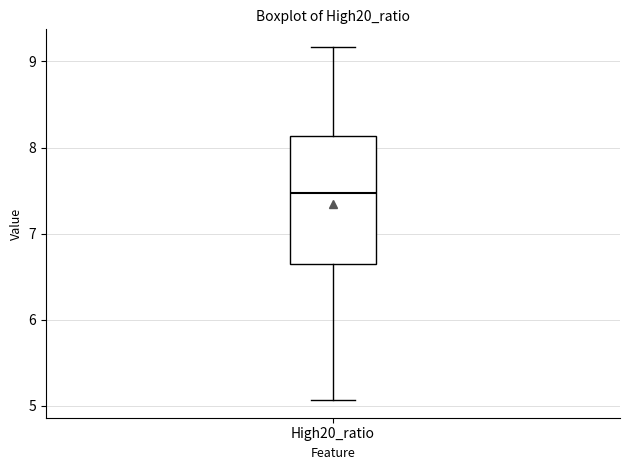

Read this box plot against the y-axis: the position of the median line, the range covered by the box, and the ends of both whiskers. The values are not printed on the chart, so give them approximately, as read against the axis.

median 7.5, box 6.6 to 8.1, whiskers 5.1 to 9.2